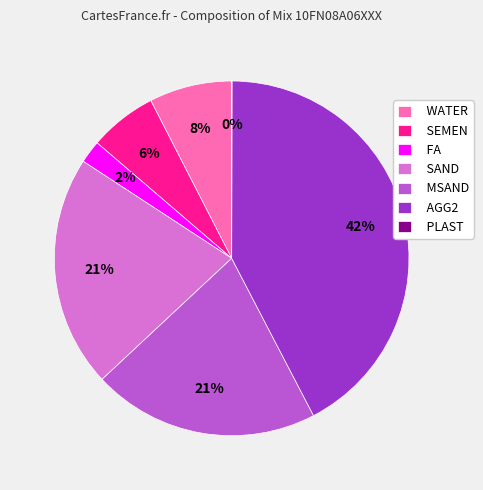

To the nearest percent, what portion does MSAND represent?

21%